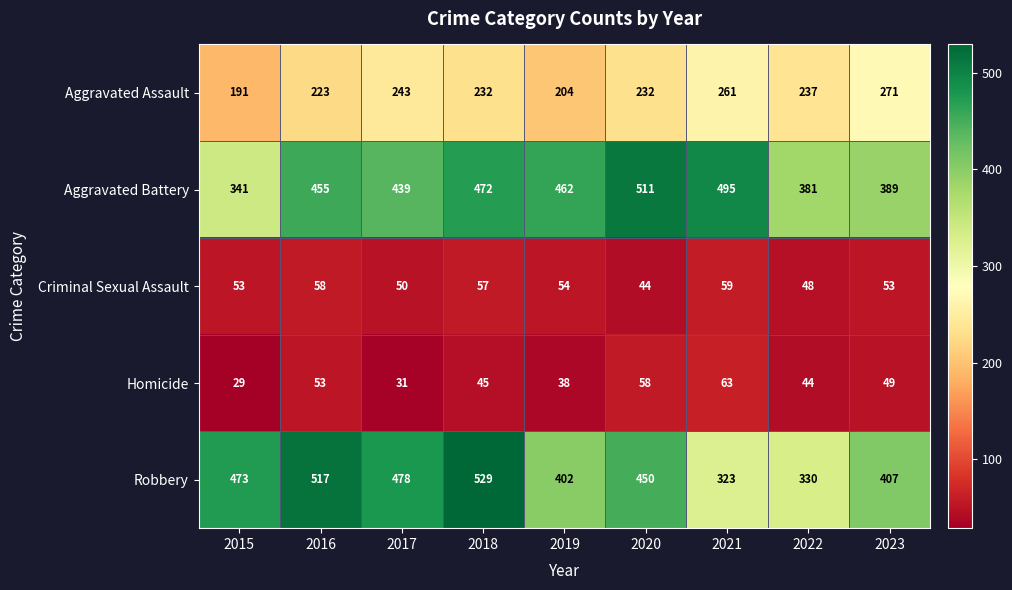

What is the difference between the maximum and minimum values in the Robbery series?

206